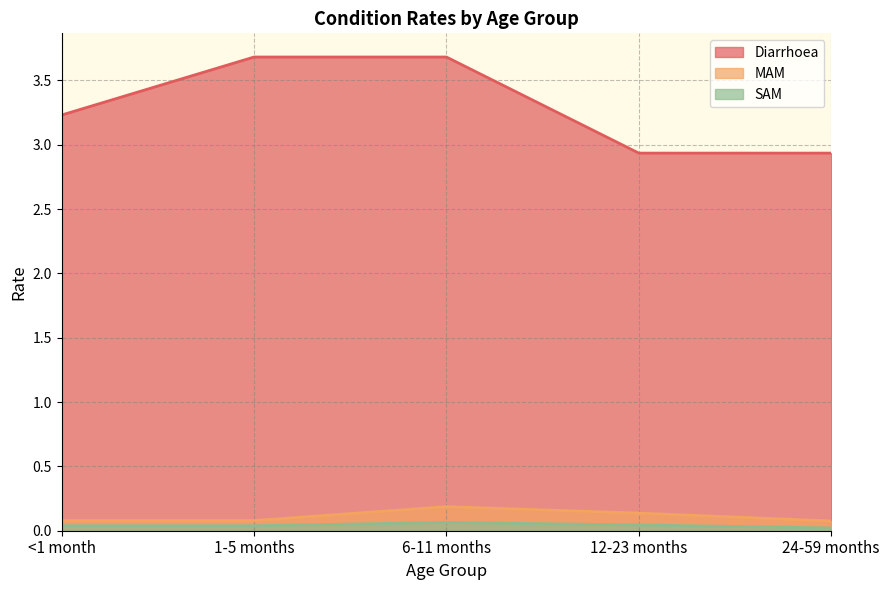

List the labels in order of Diarrhoea value, largest first.

1-5 months, 6-11 months, <1 month, 12-23 months, 24-59 months